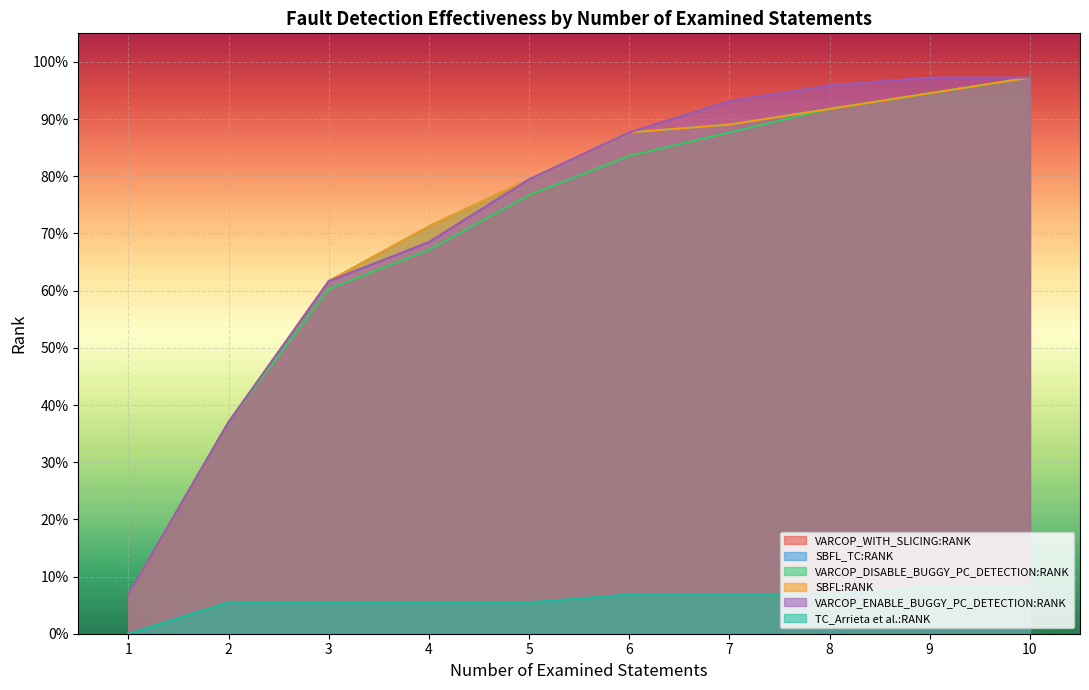

Which has a higher value, 1 or 4?

4